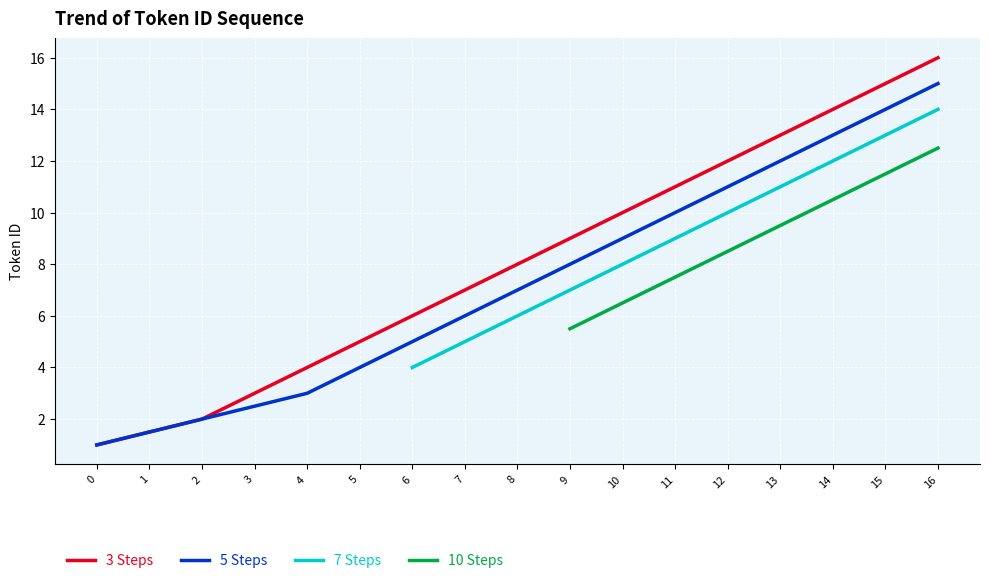

What is the spread (max minus min) of values at 7?

2.0